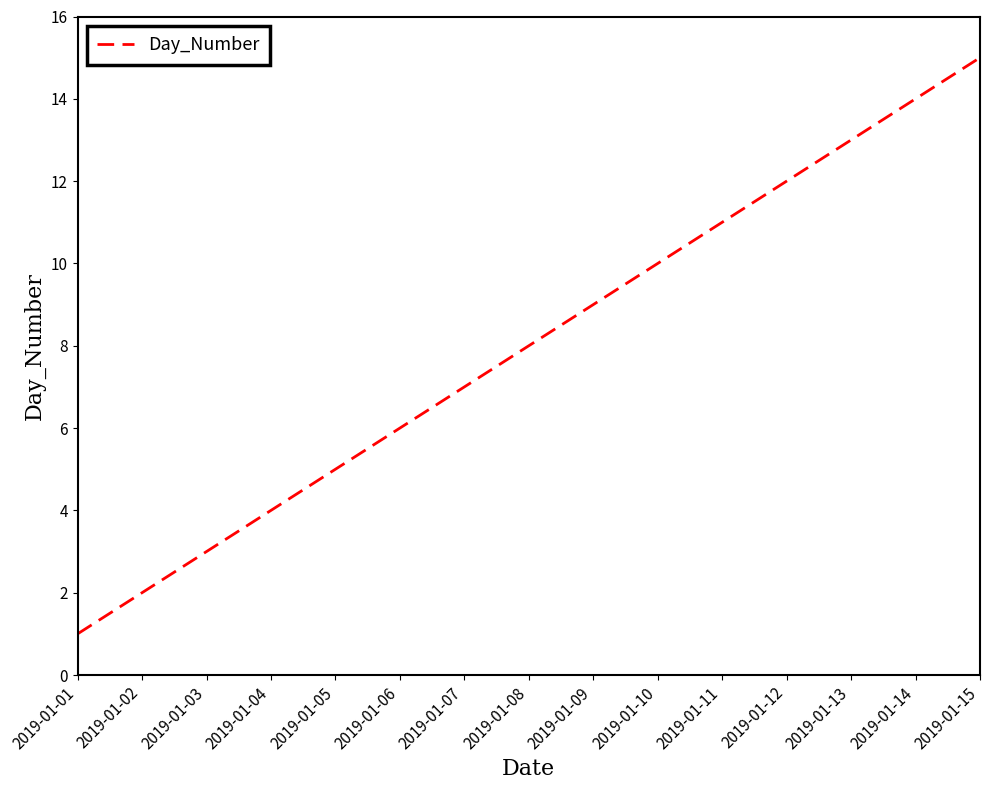

Reading right to left, transcribe all the data shown in this chart.

15	14	13	12	11	10	9	8	7	6	5	4	3	2	1